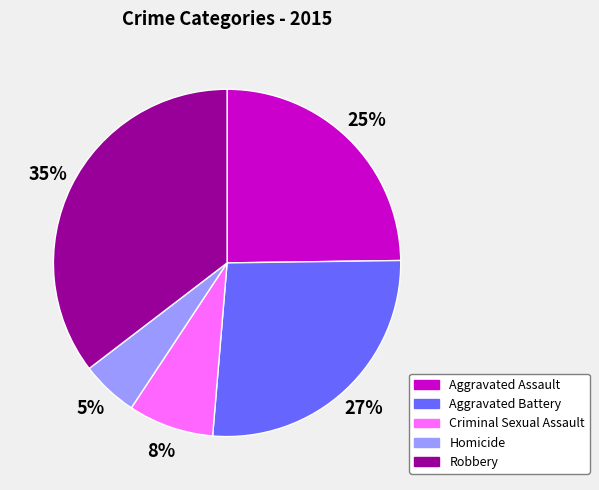

Between Homicide and Aggravated Assault, which is larger?

Aggravated Assault